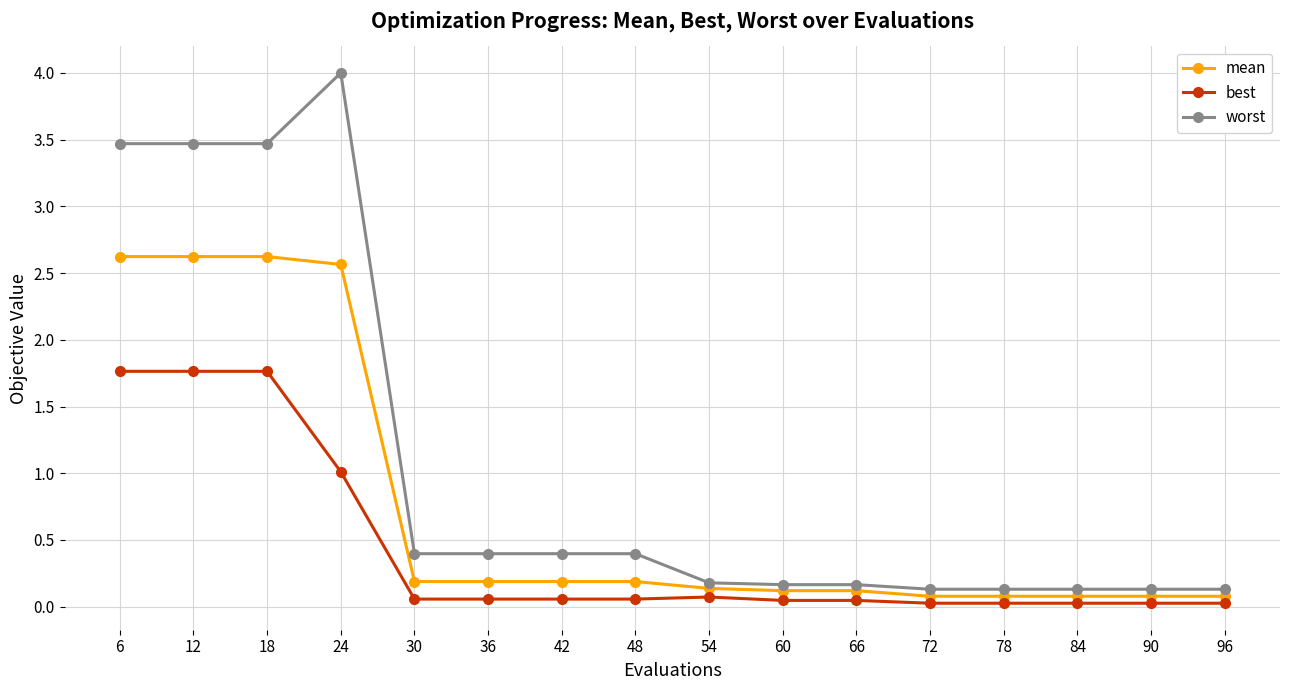

True or false: mean has a value of 0.1 at 54.

True